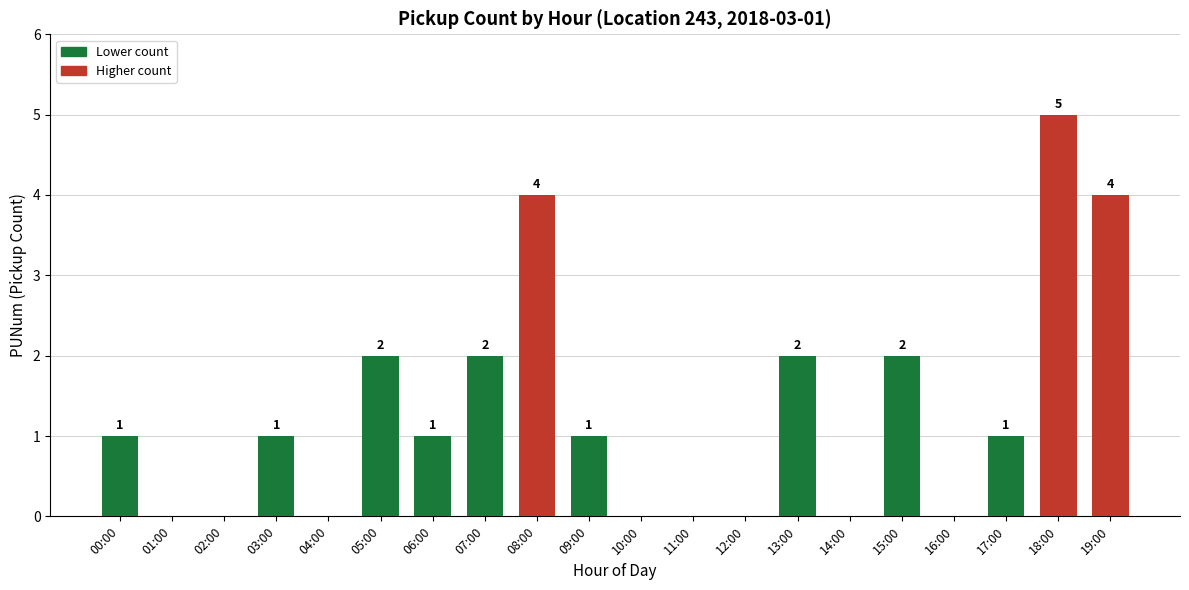

Reading left to right, extract all data points from this chart.

00:00=1	01:00=0	02:00=0	03:00=1	04:00=0	05:00=2	06:00=1	07:00=2	08:00=4	09:00=1	10:00=0	11:00=0	12:00=0	13:00=2	14:00=0	15:00=2	16:00=0	17:00=1	18:00=5	19:00=4